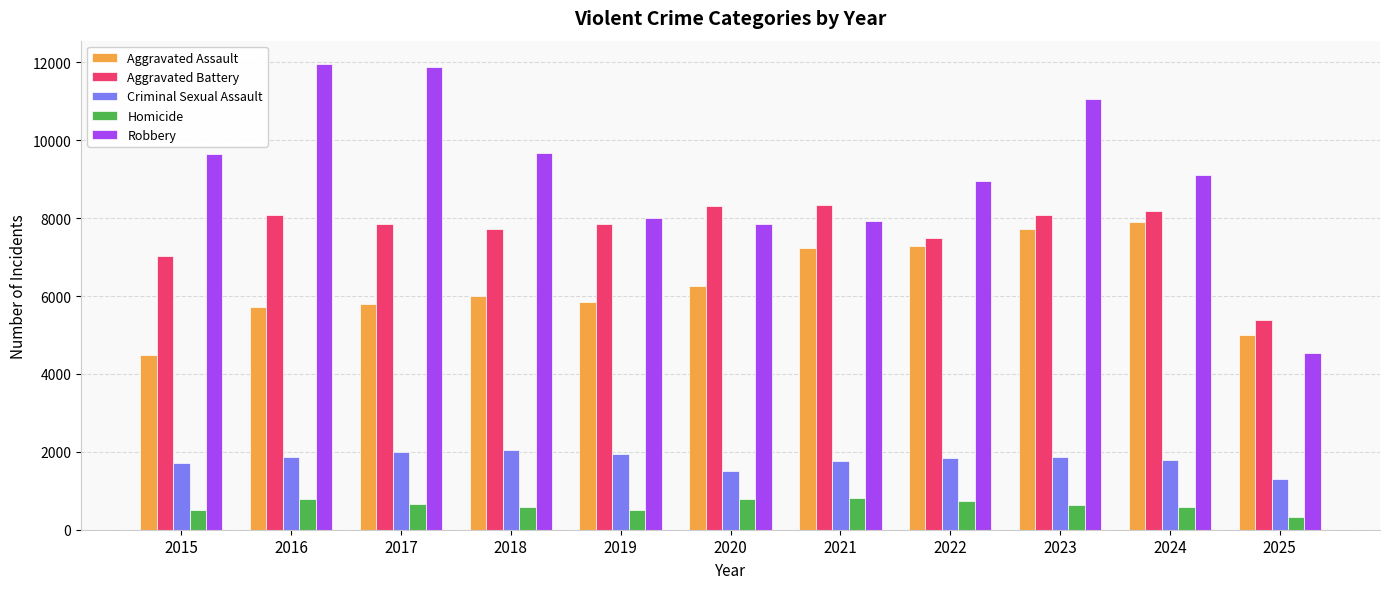

How many series are shown in this chart?

5